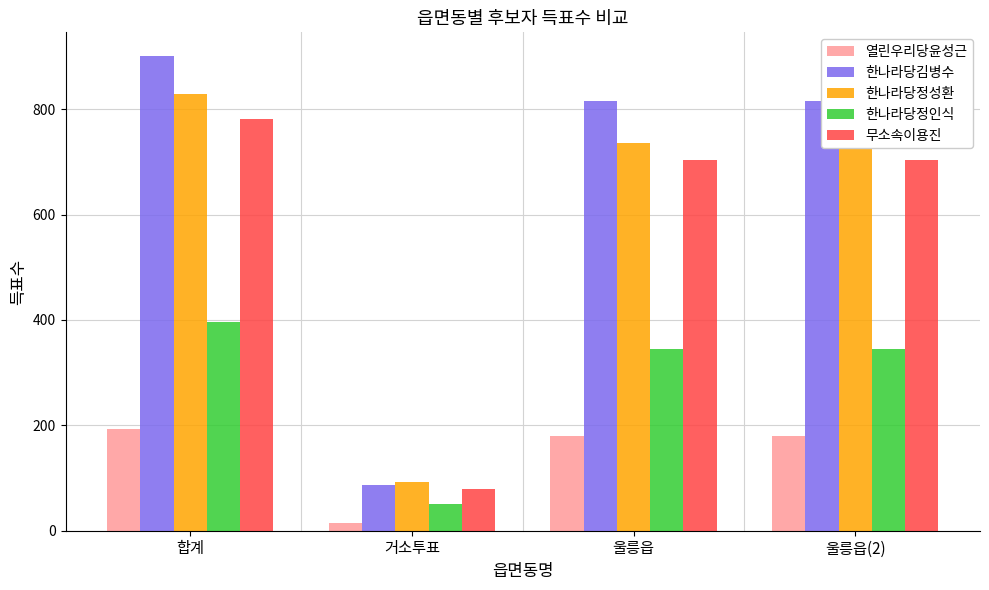

Reading left to right, extract all data points from this chart.

열린우리당윤성근: 합계=193	거소투표=14	울릉읍=179	울릉읍(2)=179
한나라당김병수: 합계=901	거소투표=86	울릉읍=815	울릉읍(2)=815
한나라당정성환: 합계=829	거소투표=93	울릉읍=736	울릉읍(2)=736
한나라당정인식: 합계=396	거소투표=51	울릉읍=345	울릉읍(2)=345
무소속이용진: 합계=782	거소투표=79	울릉읍=703	울릉읍(2)=703